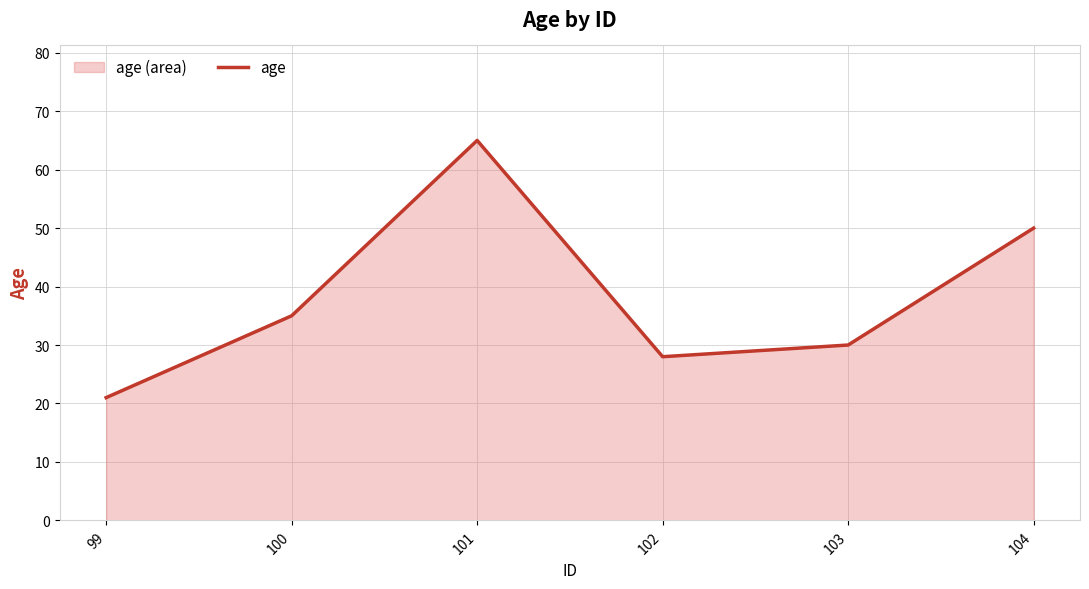

Reading left to right, list all the values displayed in this chart.

21	35	65	28	30	50